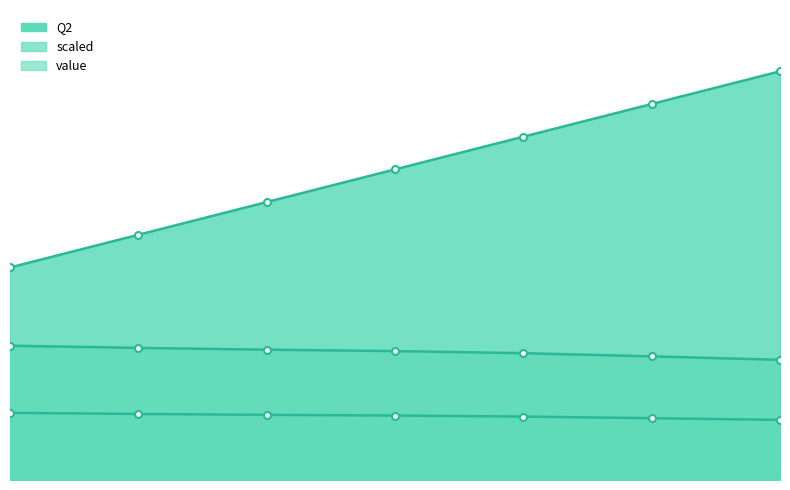

What is the difference between the maximum and minimum values in the value series?

0.1